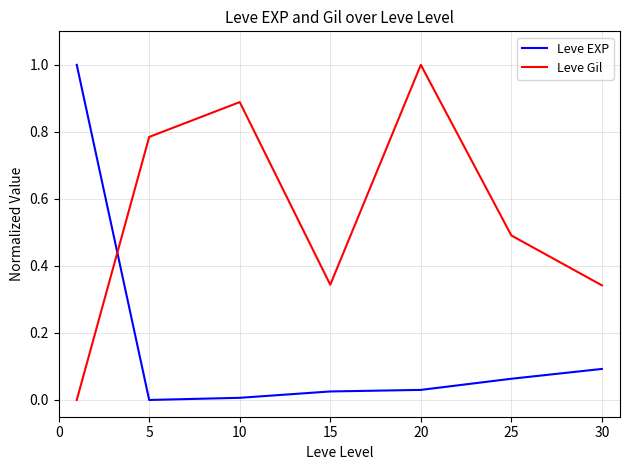

What is the difference between the maximum and minimum values in the Leve Gil series?

1.0